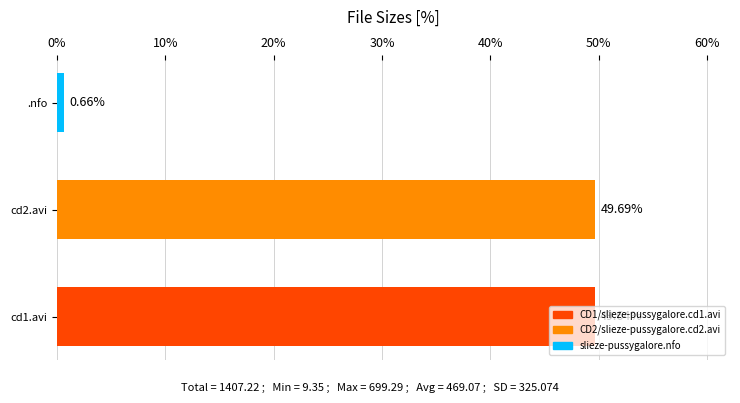

Are the bars grouped side by side (vs. stacked)?

No